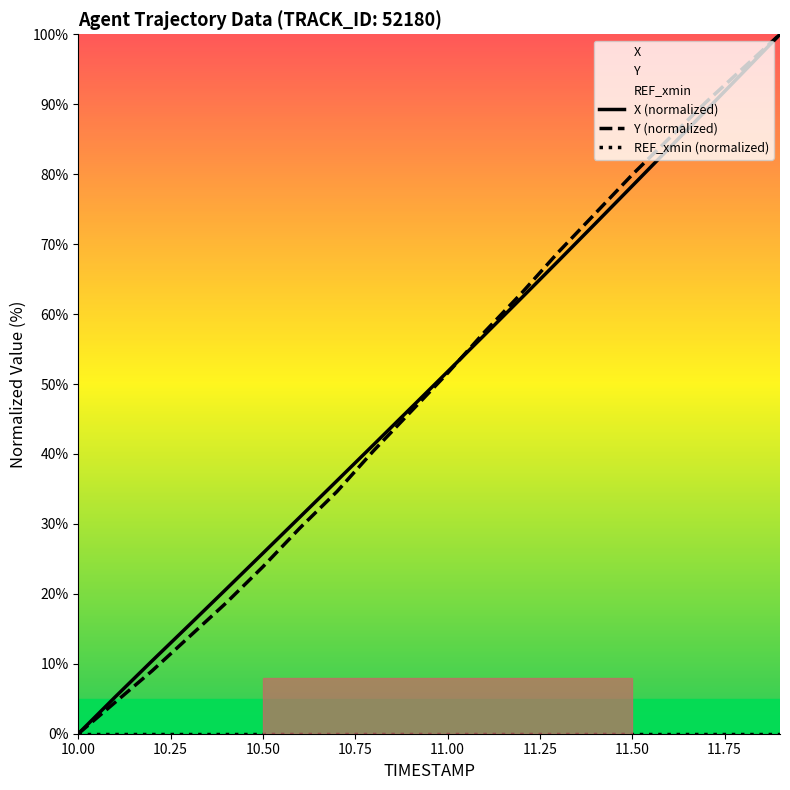

Is the value of REF_xmin (normalized) at 11.50 greater than the value of Y (normalized) at 15?

No